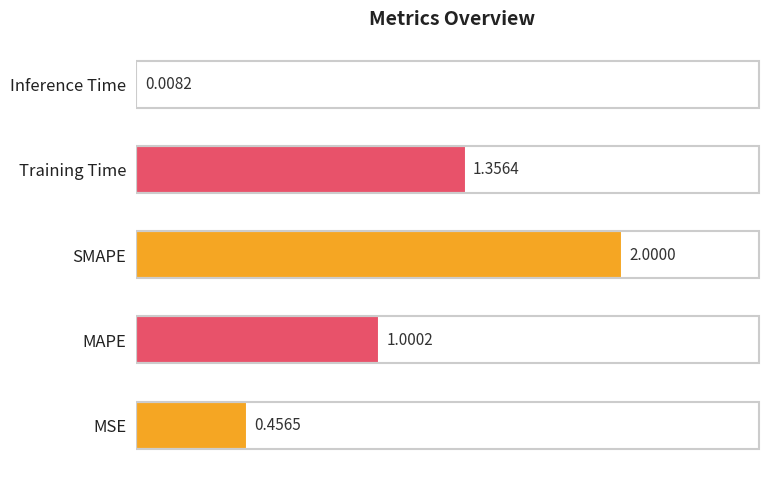

How many data points does each series have?

5